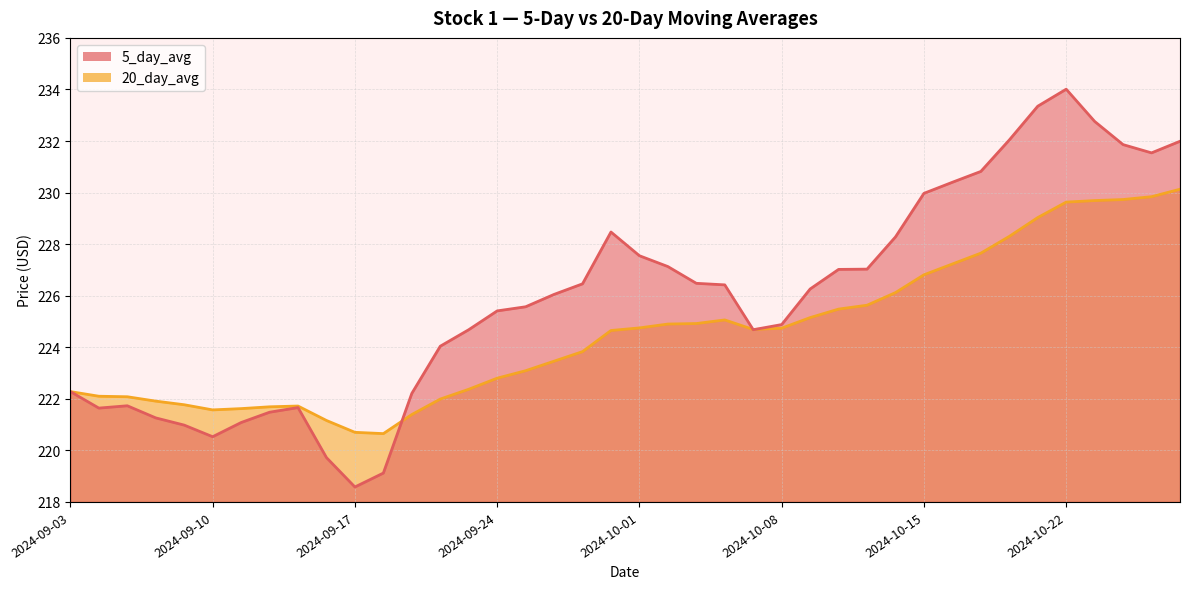

What is the label of the 19th point from the left?

2024-09-27